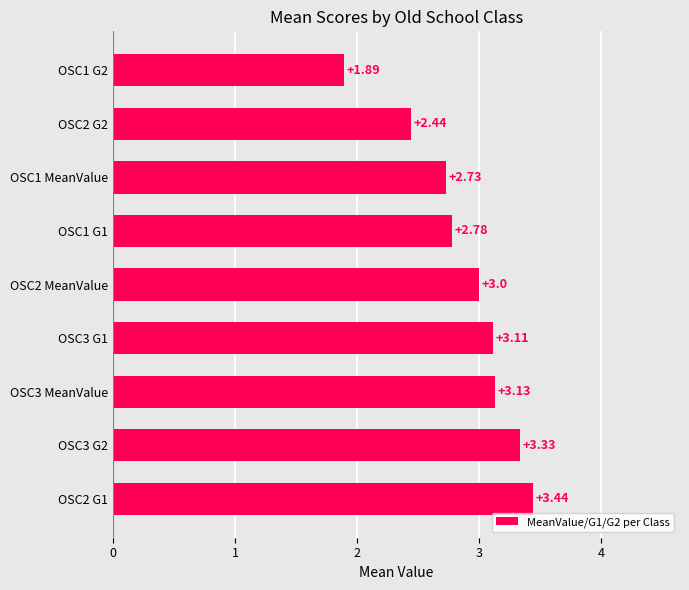

List the labels in order of value, largest first.

OSC2 G1, OSC3 G2, OSC3 MeanValue, OSC3 G1, OSC2 MeanValue, OSC1 G1, OSC1 MeanValue, OSC2 G2, OSC1 G2